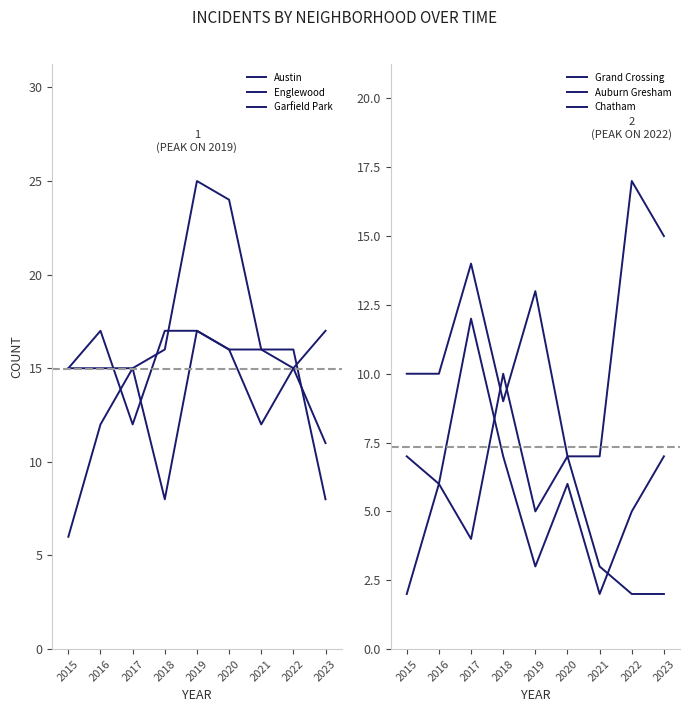

What is the difference between the highest and lowest values at 2022?

15